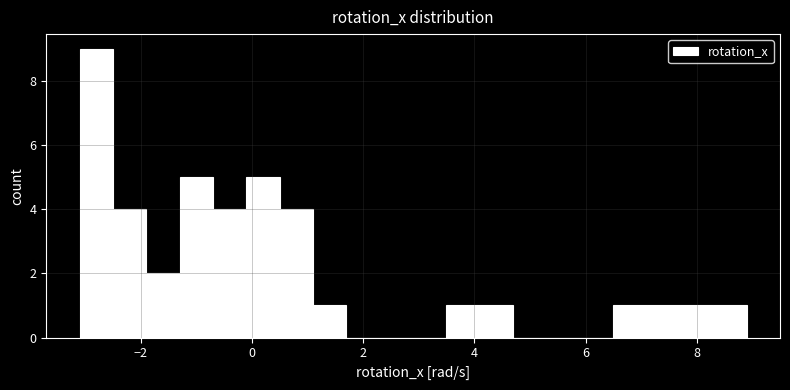

Around what value on the x-axis is the tallest bar? Give the approximate position of its centre, as read against the axis.

-2.8